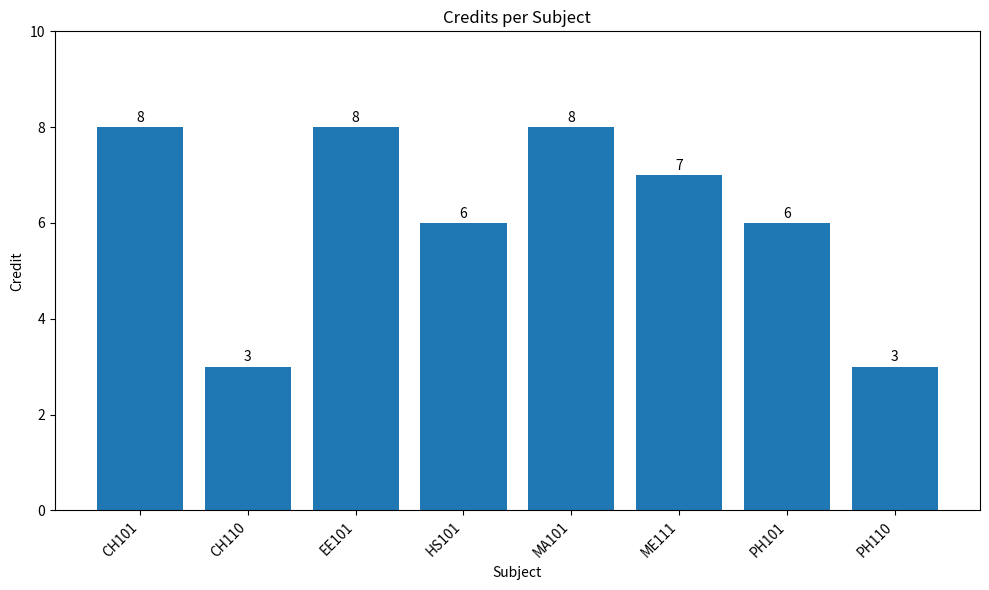

How many values are between 6 and 8?

6